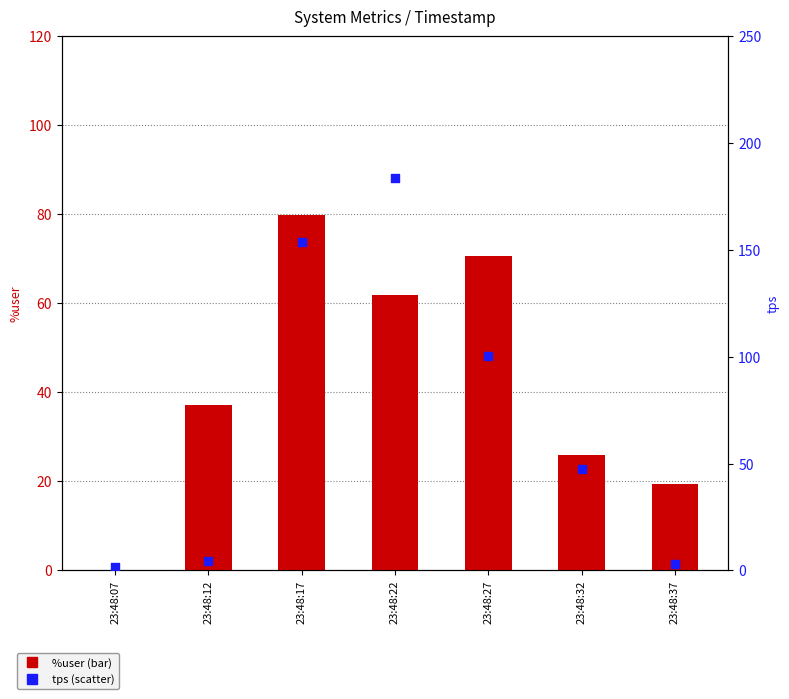

Which series has the largest Y range (max minus min)?

tps